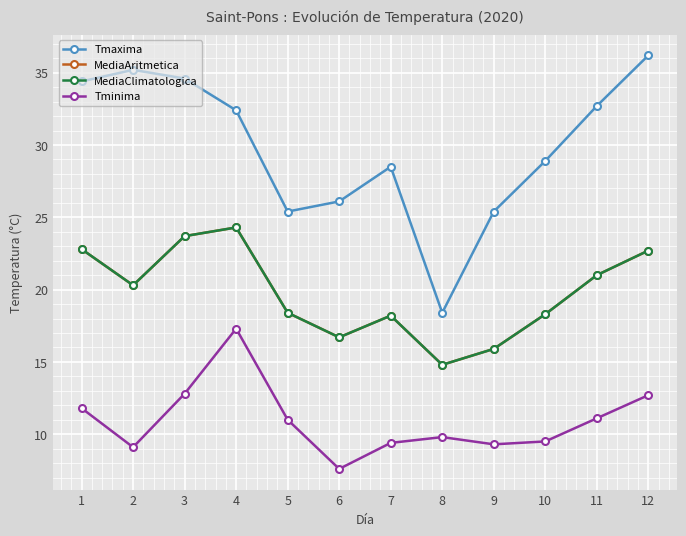

Is this an area chart (filled region under the line)?

No